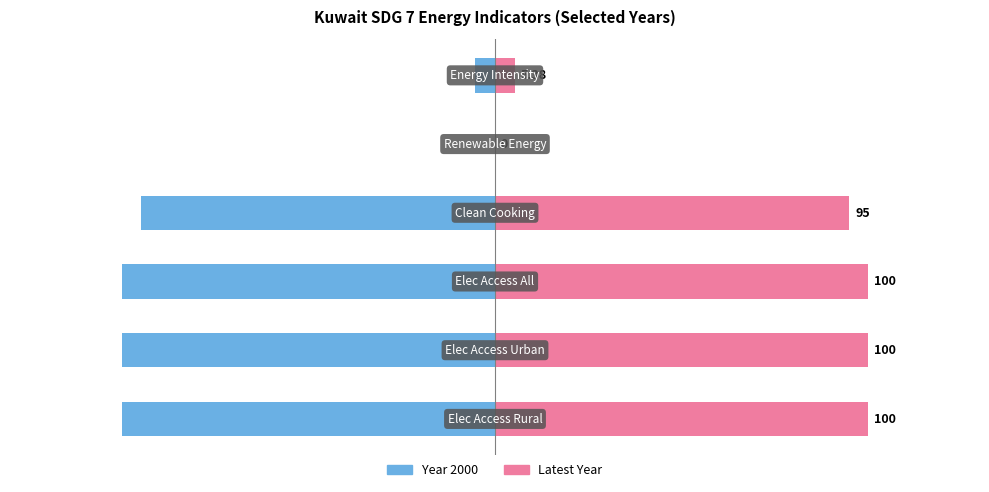

Reading left to right, list all the values displayed in this chart.

Year 2000: -100.0	-100.0	-100.0	-95.0	0.0	-5.5
Latest Year: 100.0	100.0	100.0	95.0	0.0	5.4